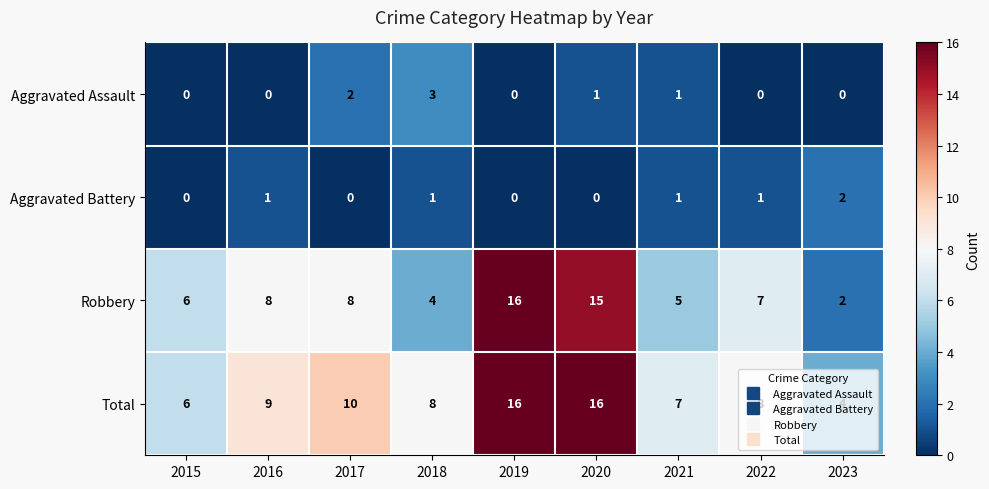

What is the spread (max minus min) of values at 2022?

8